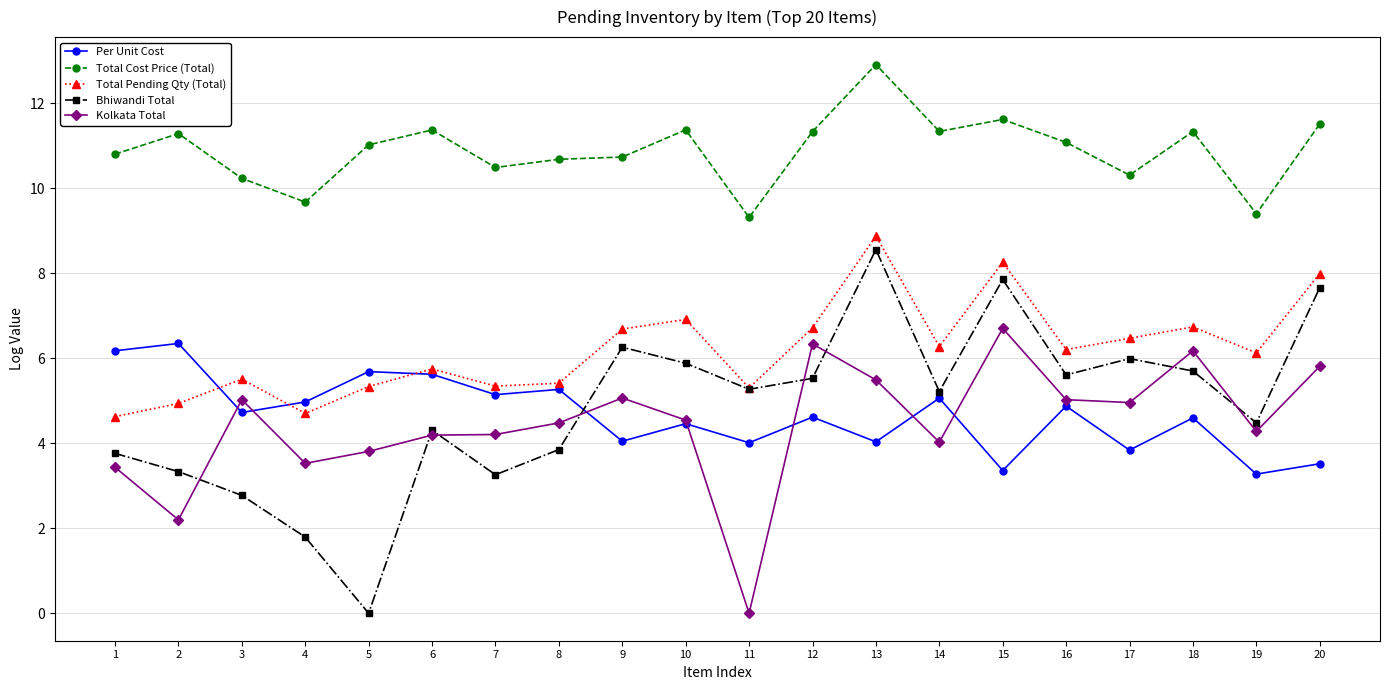

True or false: Total Pending Qty (Total) has a value of 3.2 at 16.

False